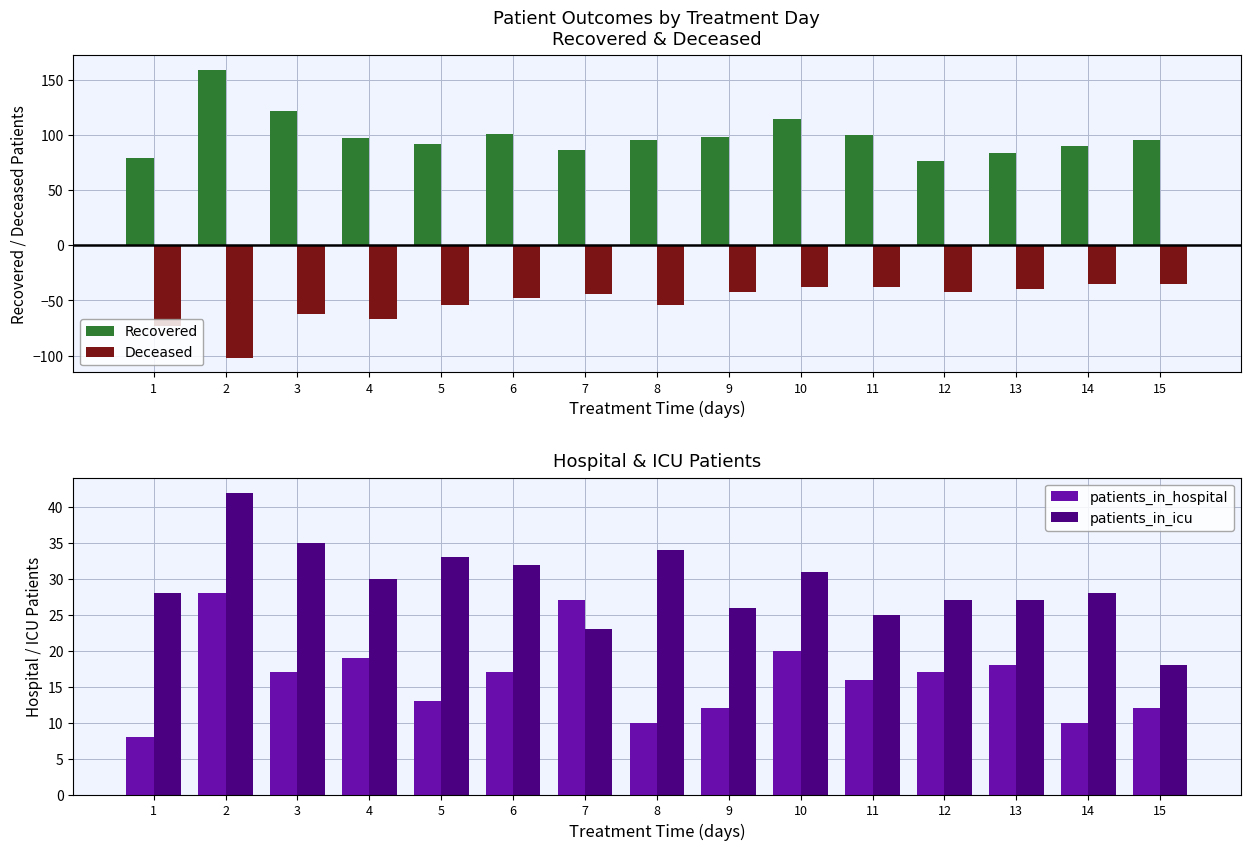

What are all the series names shown in the legend?

Recovered, Deceased, patients_in_hospital, patients_in_icu